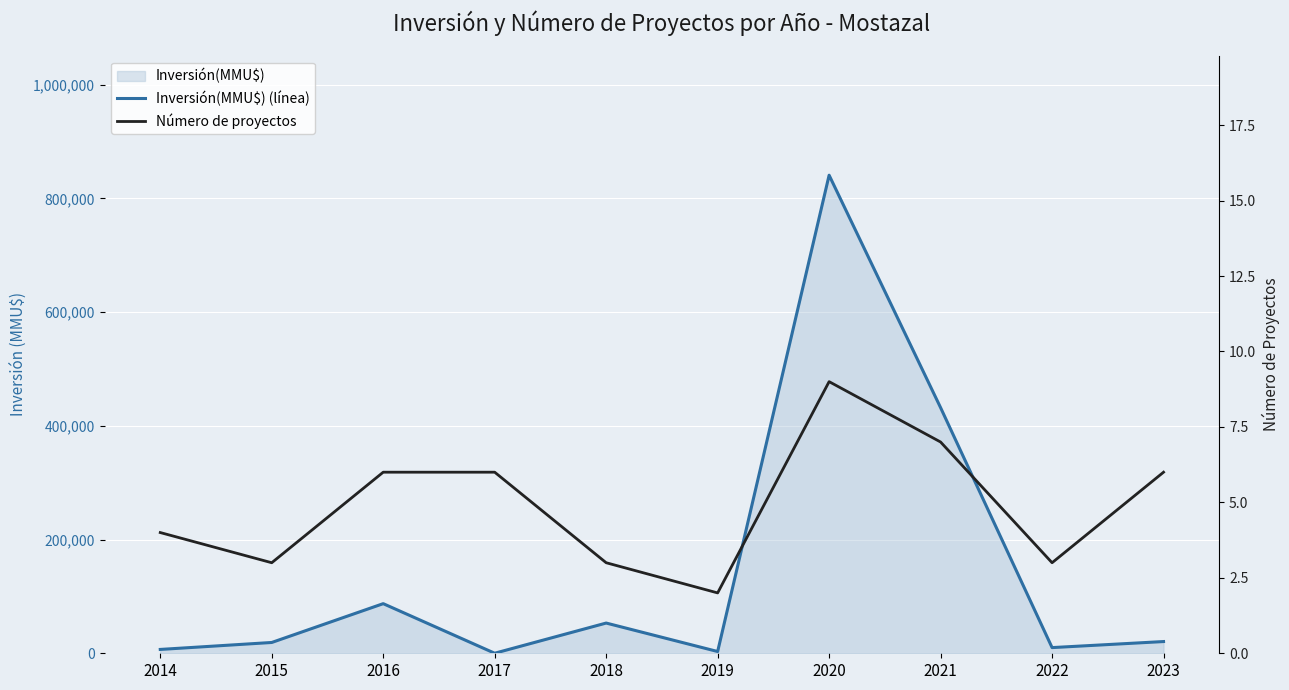

How many interior local peaks does the Número de proyectos series have?

1